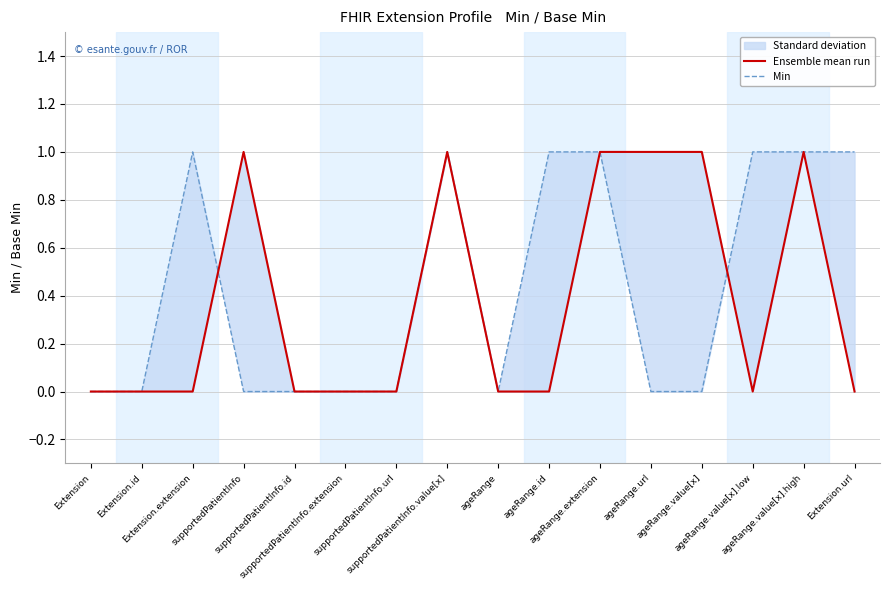

Reading left to right, transcribe all the data shown in this chart.

Ensemble mean run: Extension=0	Extension.id=0	Extension.extension=0	supportedPatientInfo=1	supportedPatientInfo.id=0	supportedPatientInfo.extension=0	supportedPatientInfo.url=0	supportedPatientInfo.value[x]=1	ageRange=0	ageRange.id=0	ageRange.extension=1	ageRange.url=1	ageRange.value[x]=1	ageRange.value[x].low=0	ageRange.value[x].high=1	Extension.url=0
Min: Extension=0	Extension.id=0	Extension.extension=1	supportedPatientInfo=0	supportedPatientInfo.id=0	supportedPatientInfo.extension=0	supportedPatientInfo.url=0	supportedPatientInfo.value[x]=1	ageRange=0	ageRange.id=1	ageRange.extension=1	ageRange.url=0	ageRange.value[x]=0	ageRange.value[x].low=1	ageRange.value[x].high=1	Extension.url=1